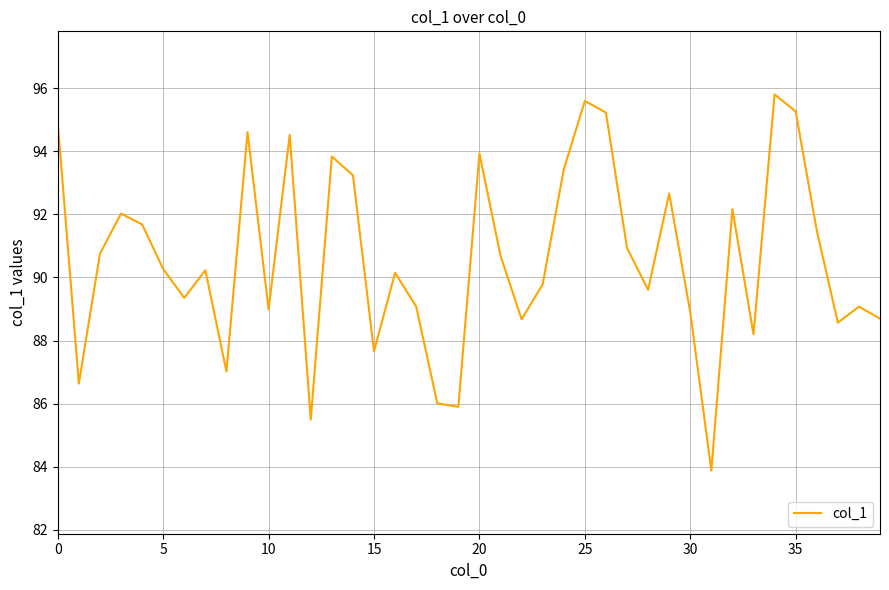

What is the greatest value displayed?

95.8